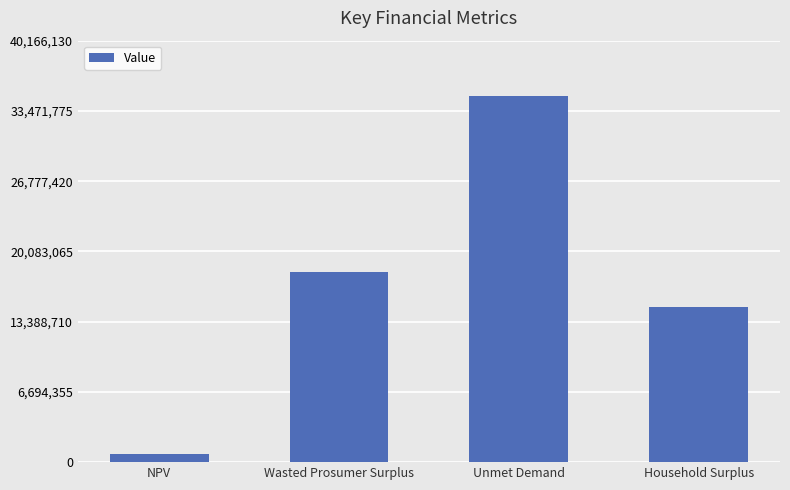

What is the label of the 1st bar from the right?

Household Surplus